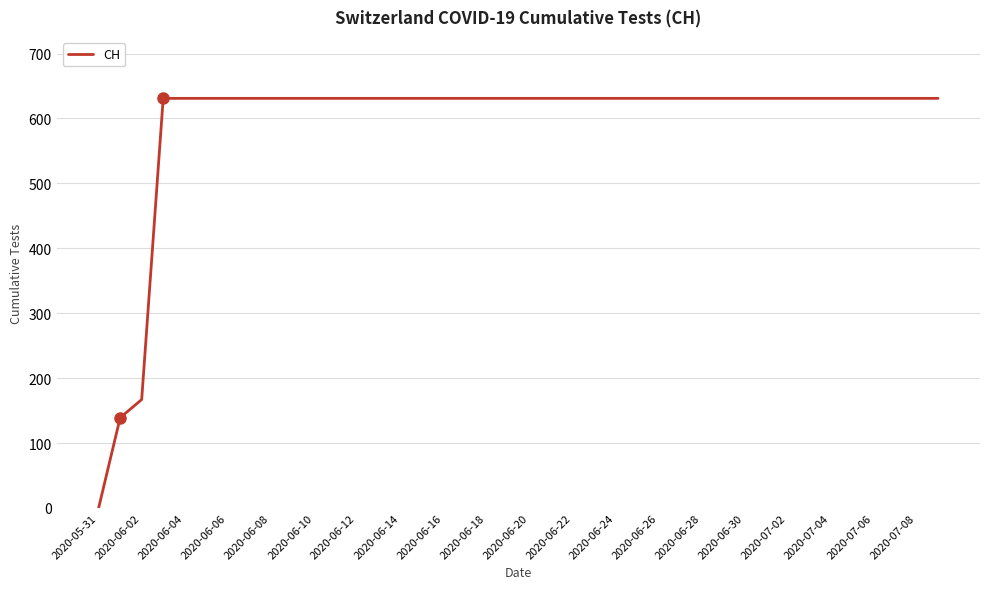

What is the difference between the maximum and minimum values?

631